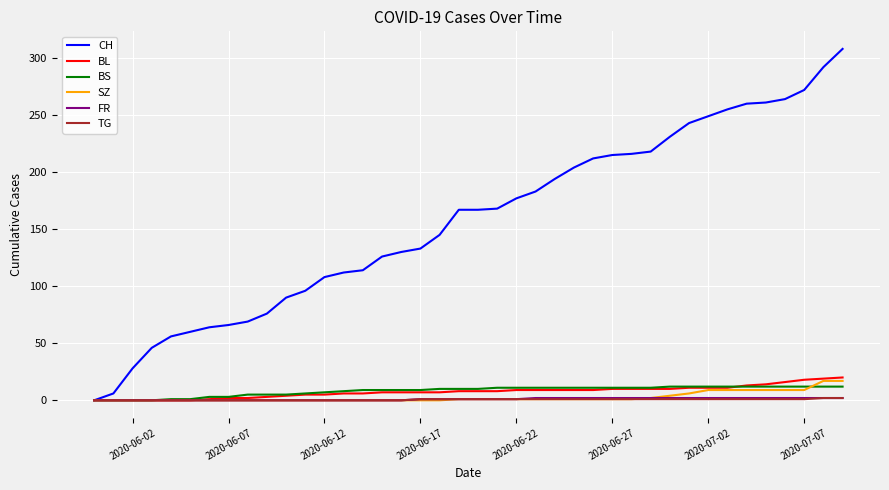

What is the greatest value displayed?

308